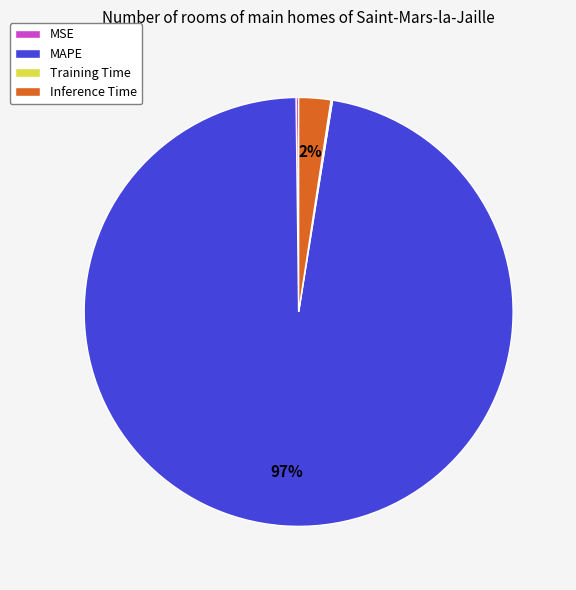

To the nearest percent, what is the average slice percentage?

25%